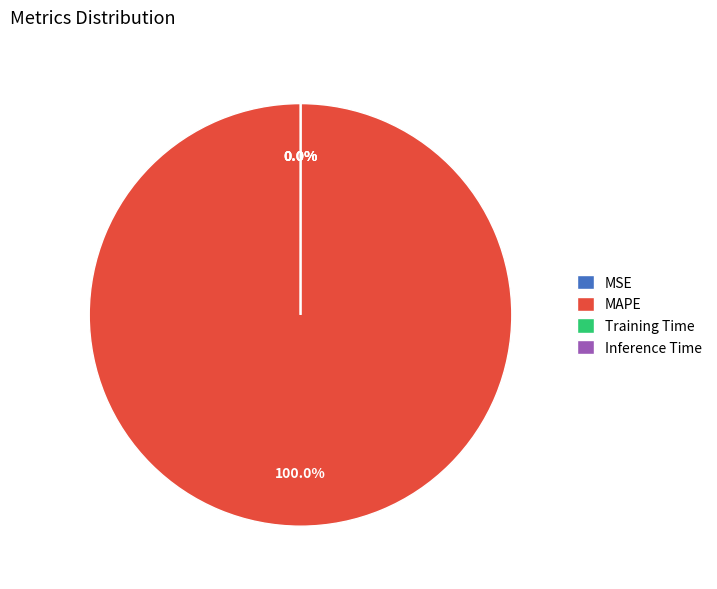

What is the largest slice in the pie chart?

MAPE